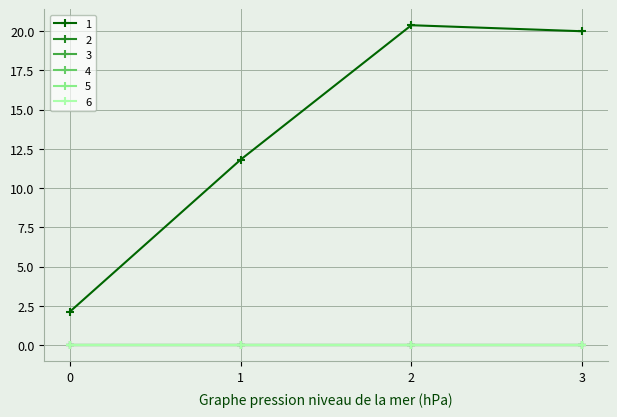

List the series in order of their peak value, highest first.

1, 2, 3, 4, 5, 6